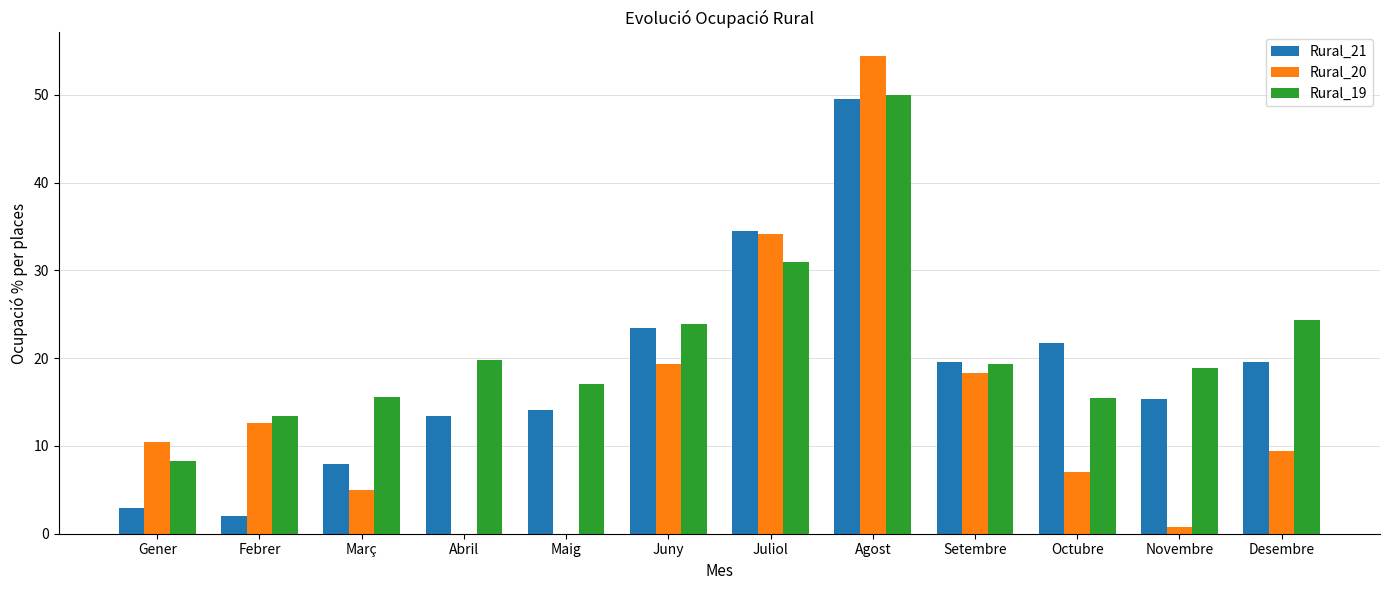

Between Maig and Juliol, which series saw the biggest shift?

Rural_20